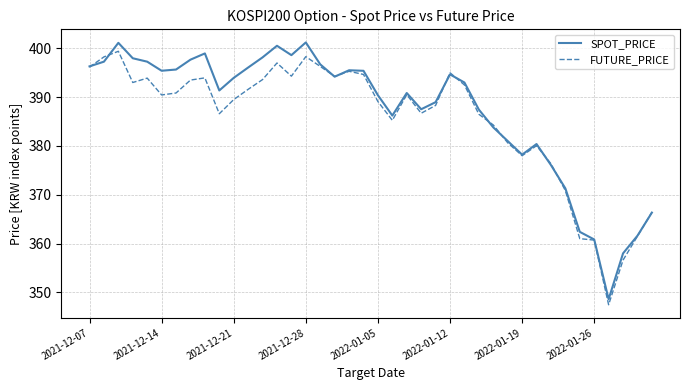

Which series has the largest range (max minus min)?

SPOT_PRICE